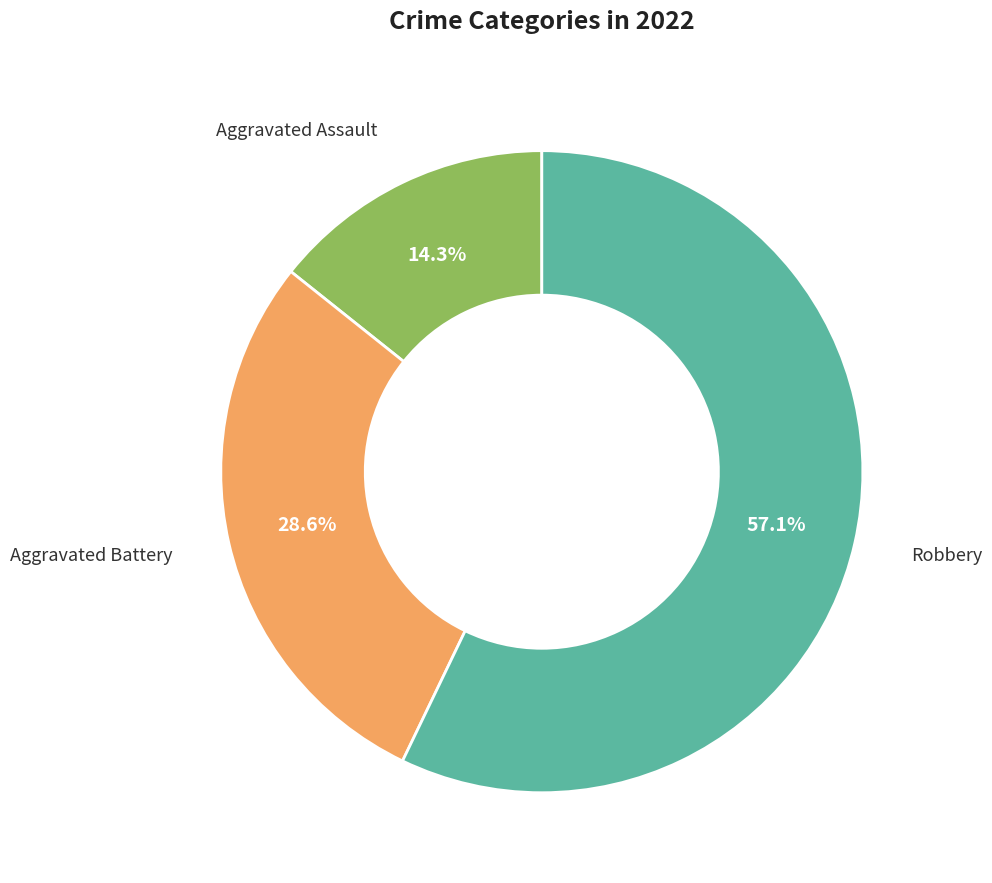

Does any single category account for the majority?

Yes